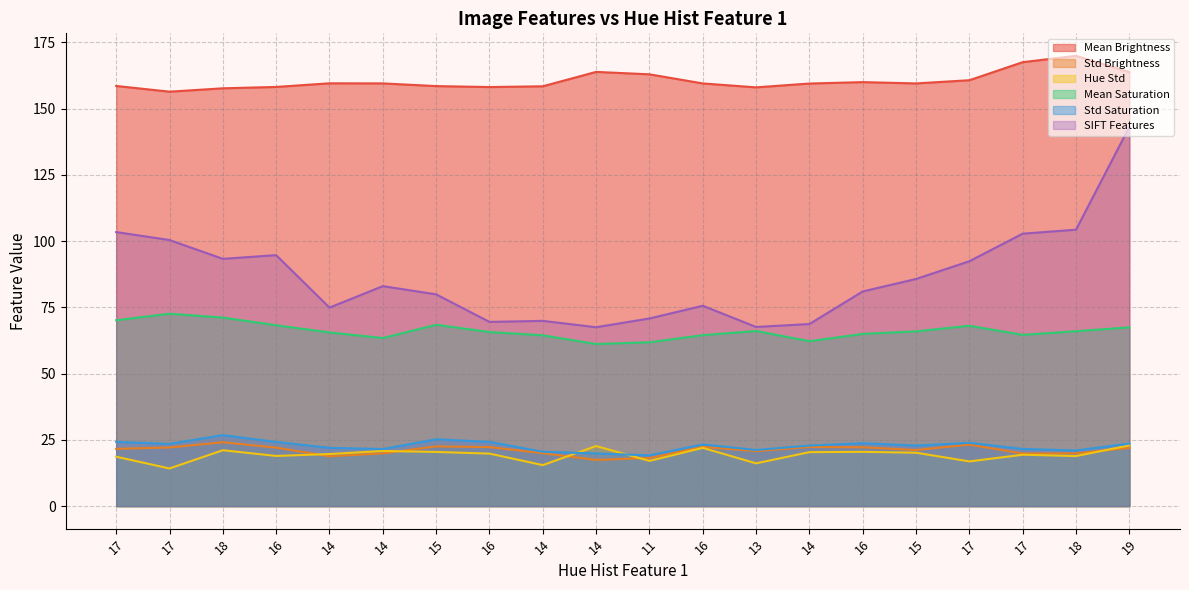

At how many categories does at least one series exceed 133?

20